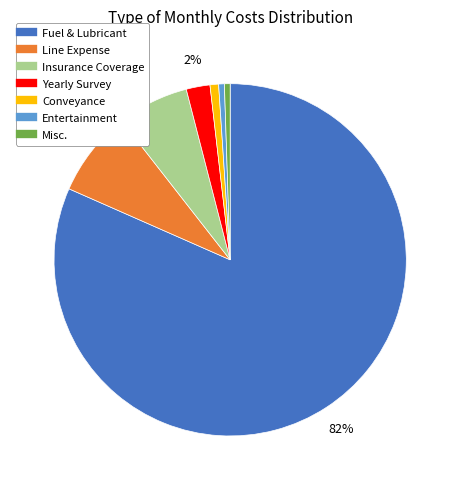

Is the sum of Misc. and Conveyance greater than half?

No